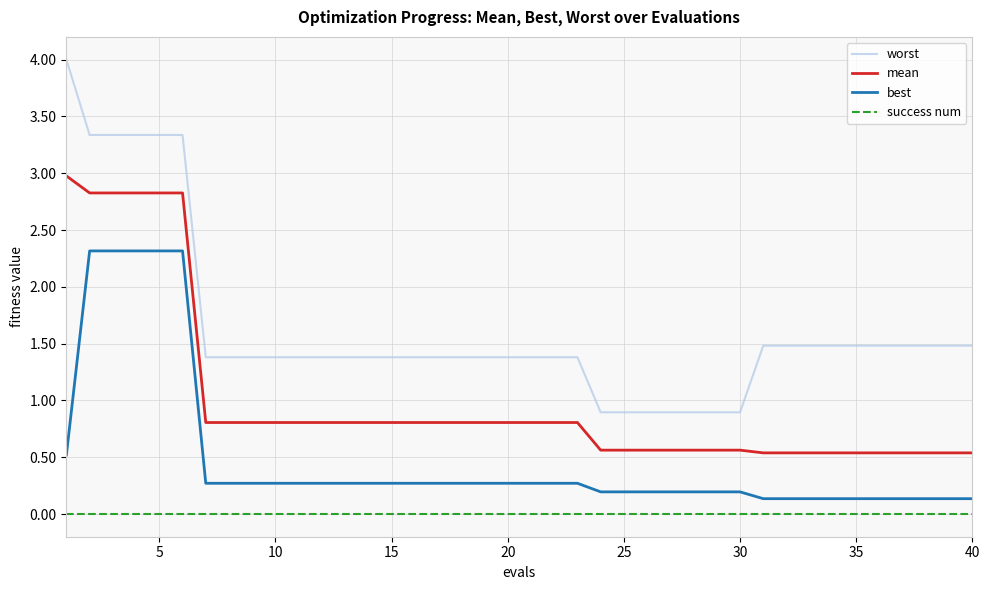

What is the highest value of the mean series?

3.0